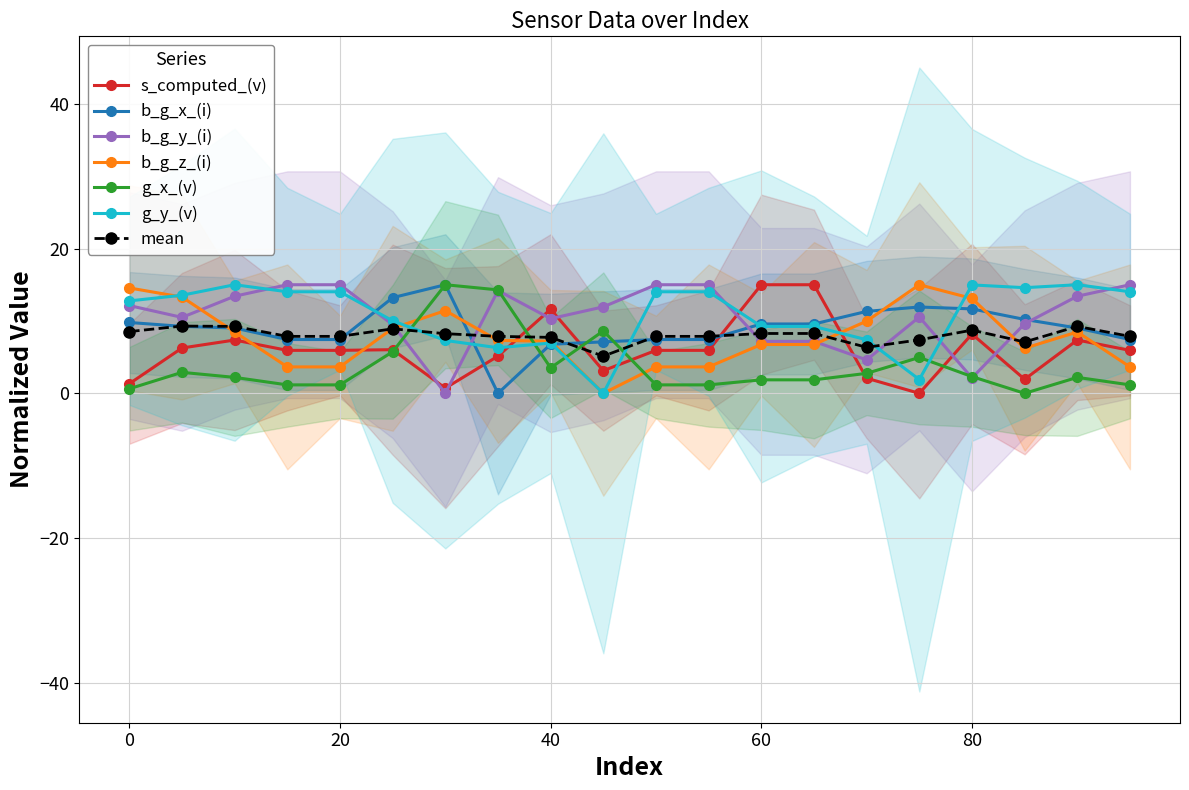

Which series has the largest range (max minus min)?

s_computed_(v)